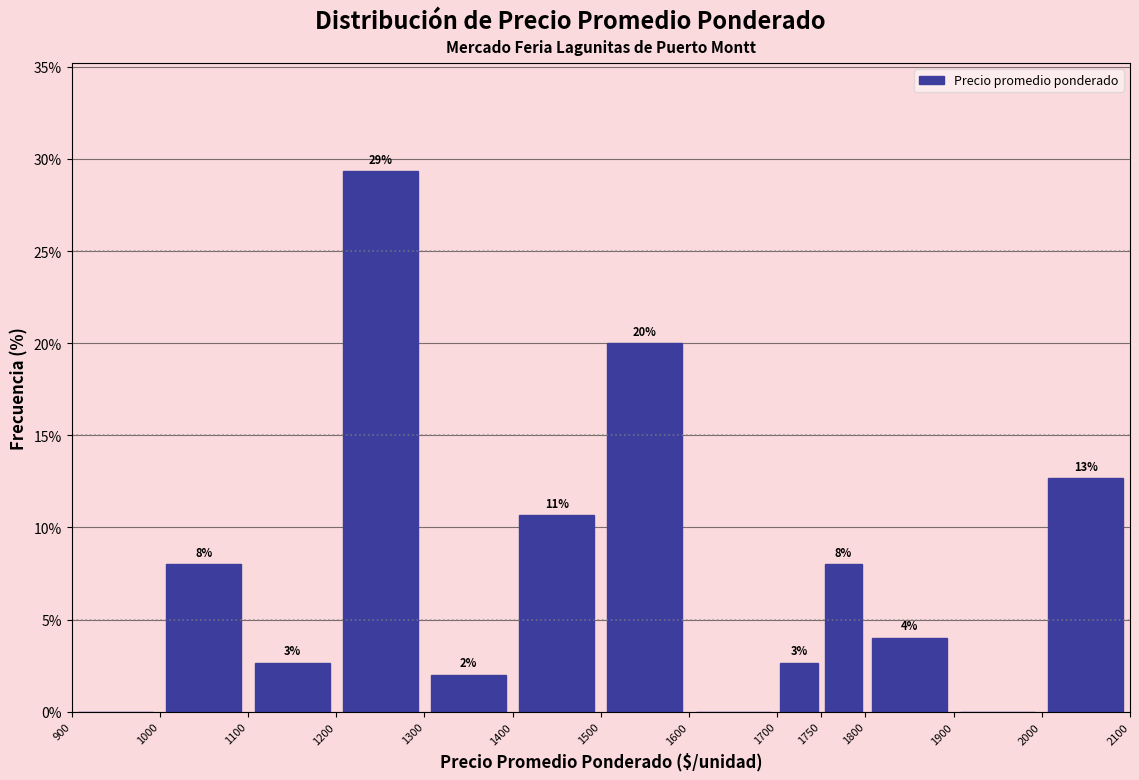

Over which range of the x-axis is the bar tallest?

1200 to 1300